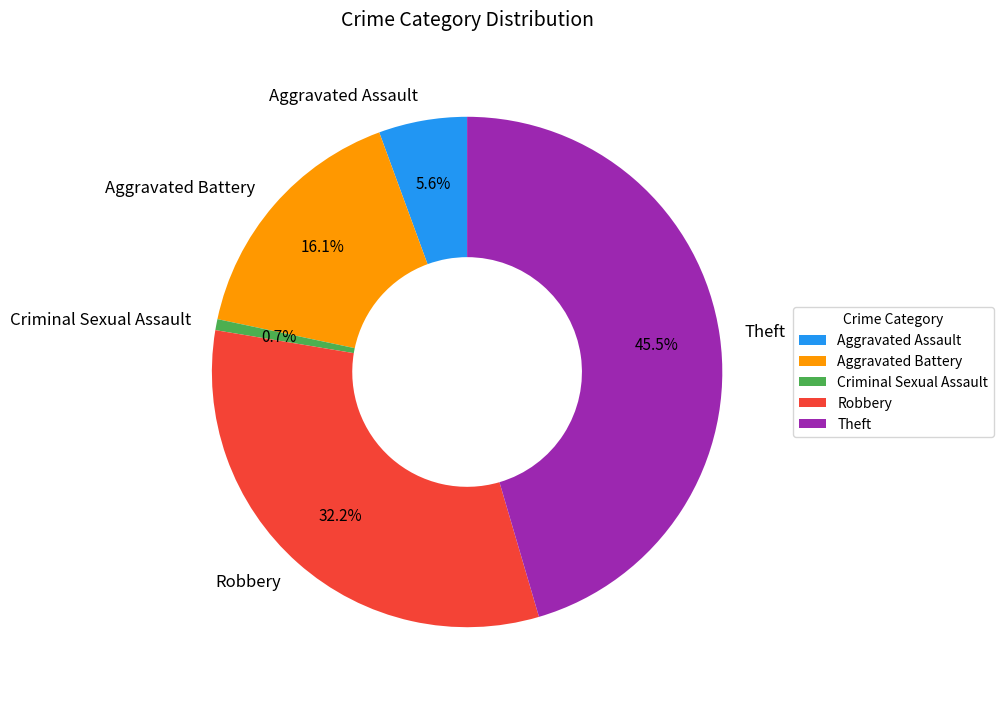

How many slices are in this pie chart?

5